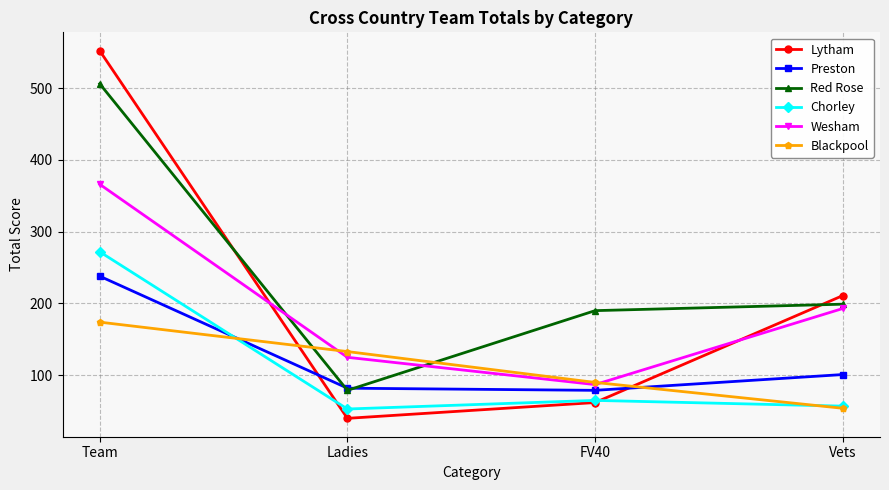

True or false: Preston and Wesham intersect in this chart.

False